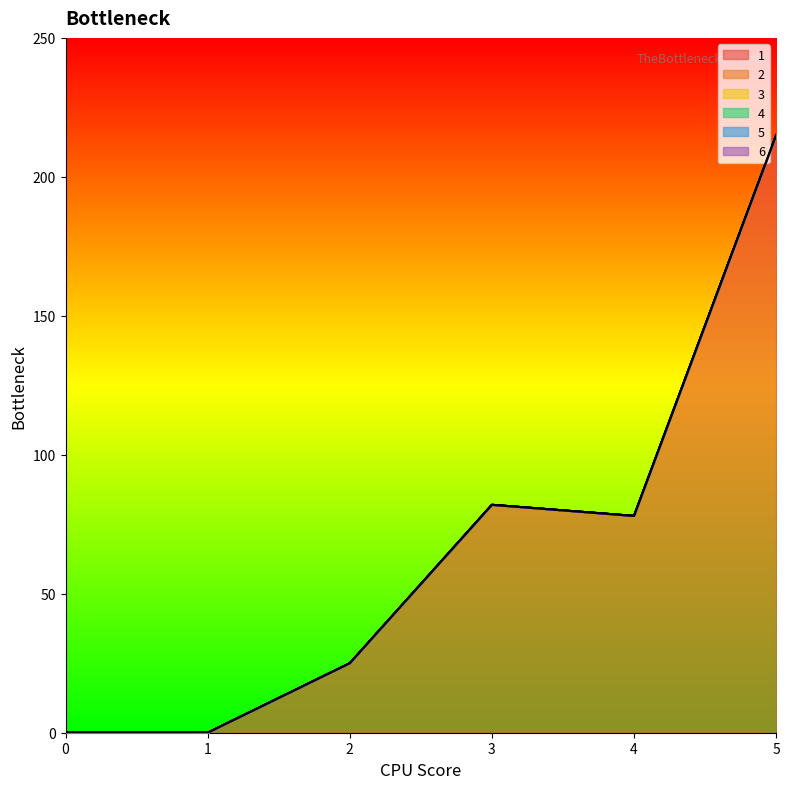

What is the total value across all series at 5?

215